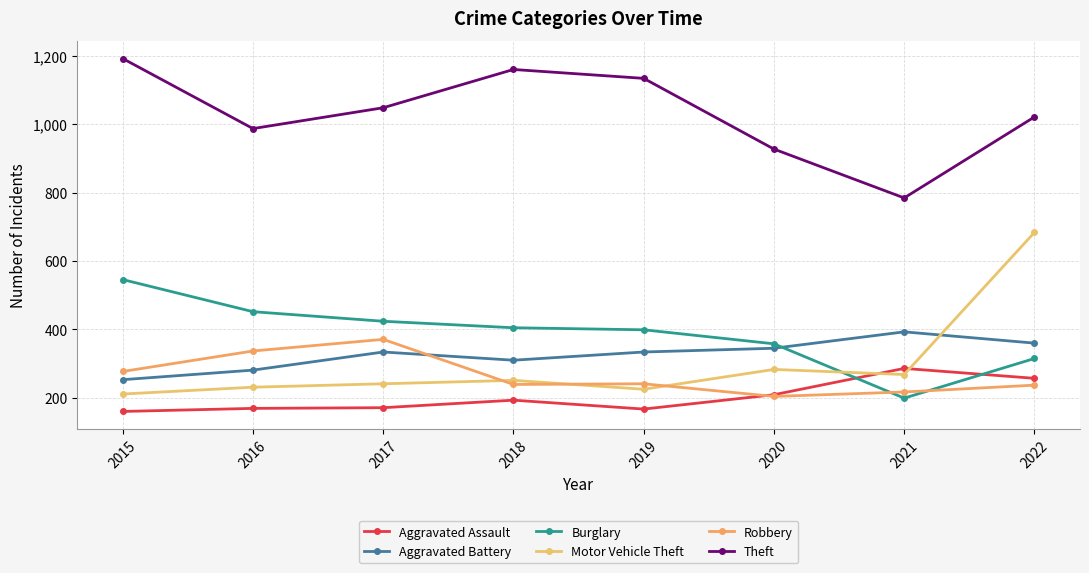

Is this an area chart (filled region under the line)?

No